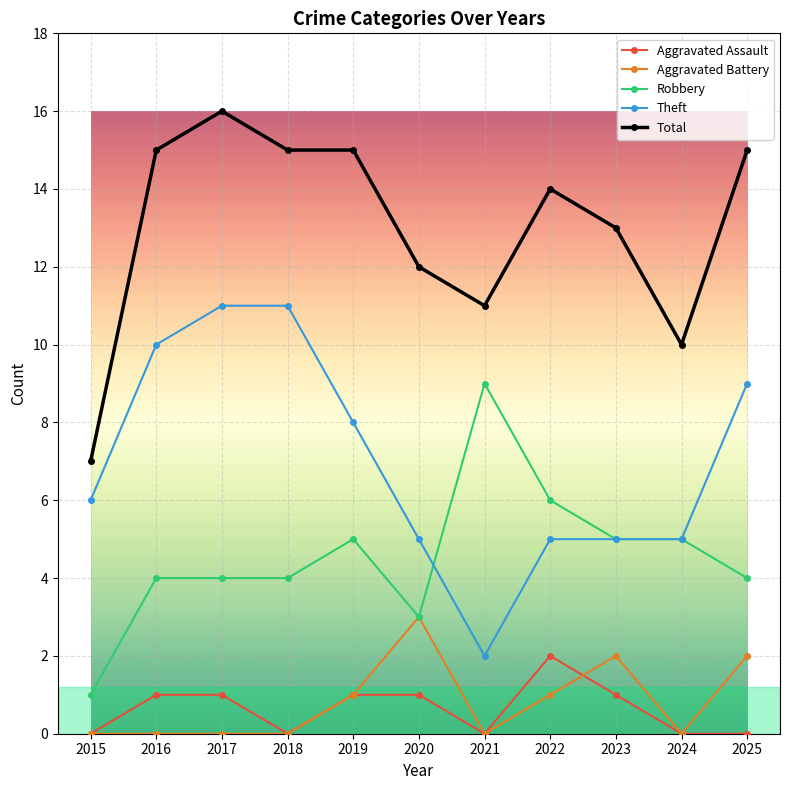

Reading left to right, list all the values displayed in this chart.

Aggravated Assault: 0	1	1	0	1	1	0	2	1	0	0
Aggravated Battery: 0	0	0	0	1	3	0	1	2	0	2
Robbery: 1	4	4	4	5	3	9	6	5	5	4
Theft: 6	10	11	11	8	5	2	5	5	5	9
Total: 7	15	16	15	15	12	11	14	13	10	15